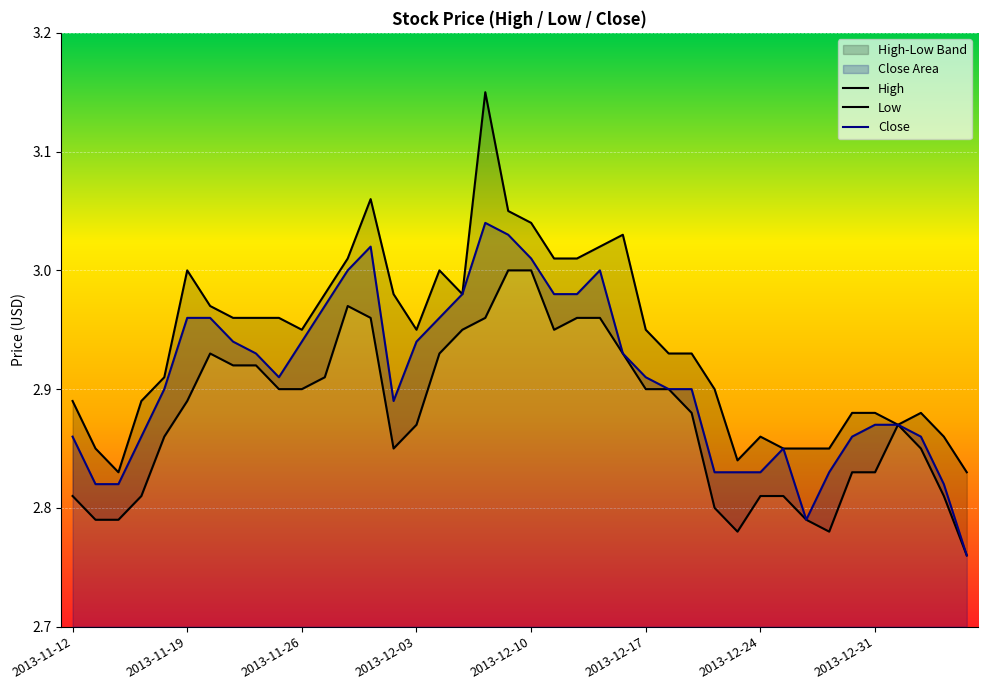

True or false: Low and High intersect in this chart.

False